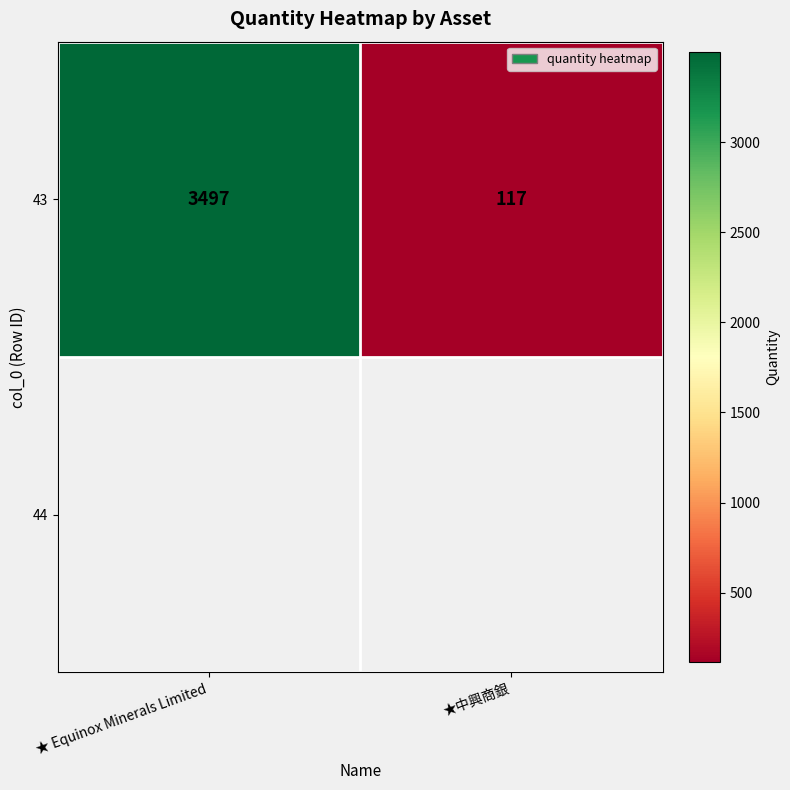

List the labels in order of value, smallest first.

★中興商銀, ★ Equinox Minerals Limited